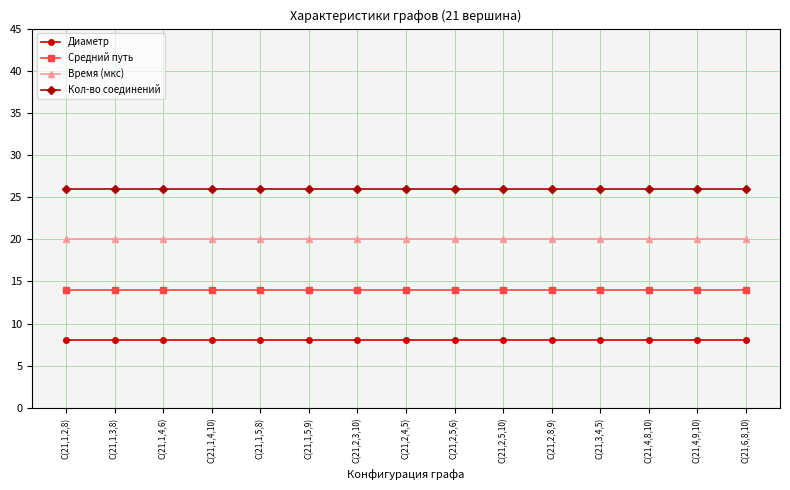

Which series has the largest total across all categories?

Кол-во соединений